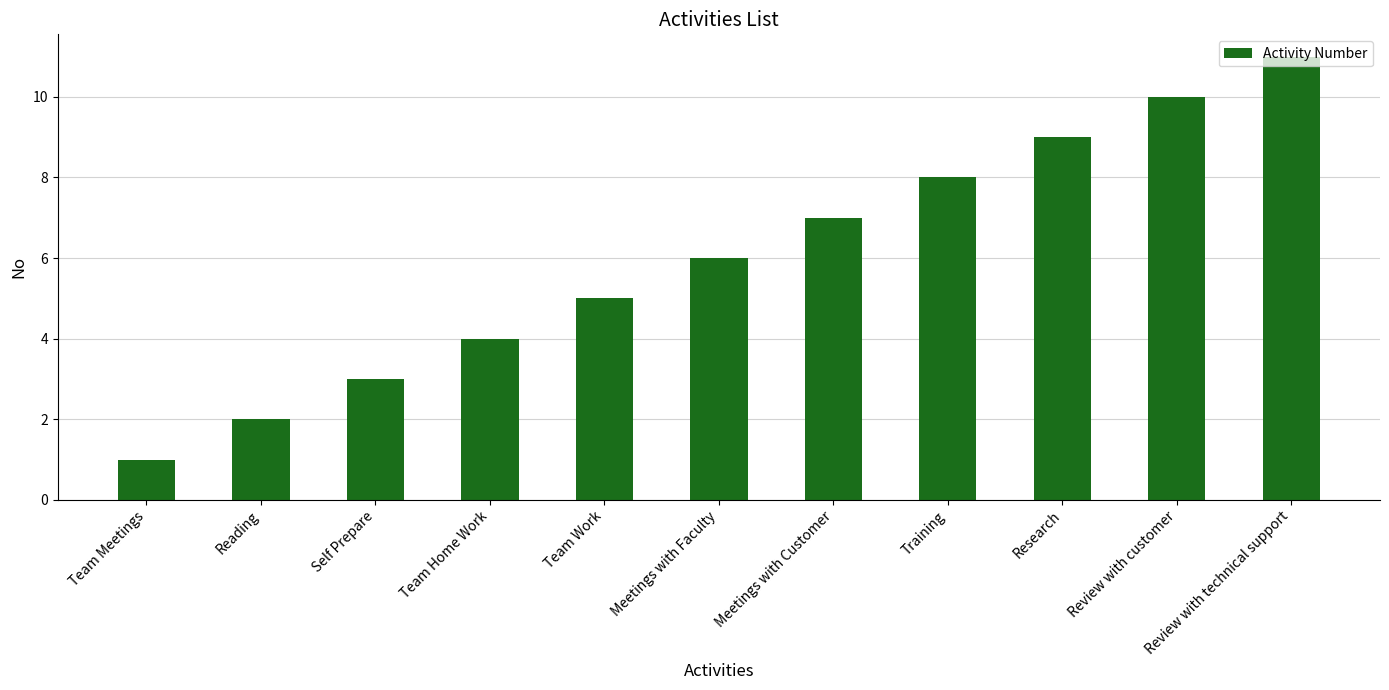

What is the label of the 1st bar from the right?

Review with technical support